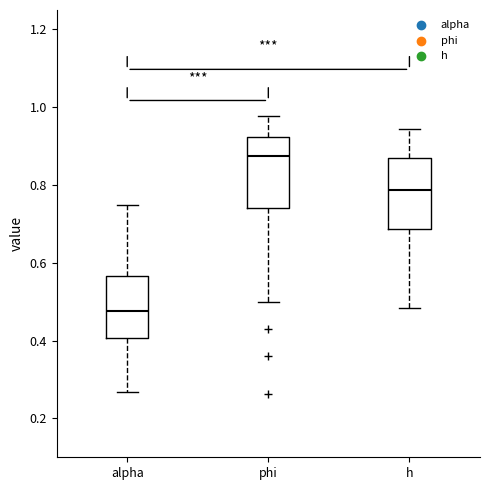

Which box has the lowest median line?

alpha